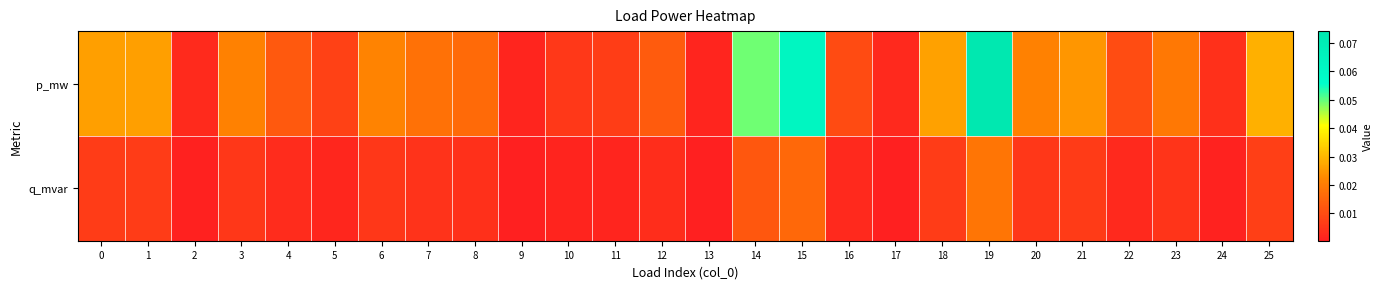

Which label corresponds to the smallest value in the chart?

9